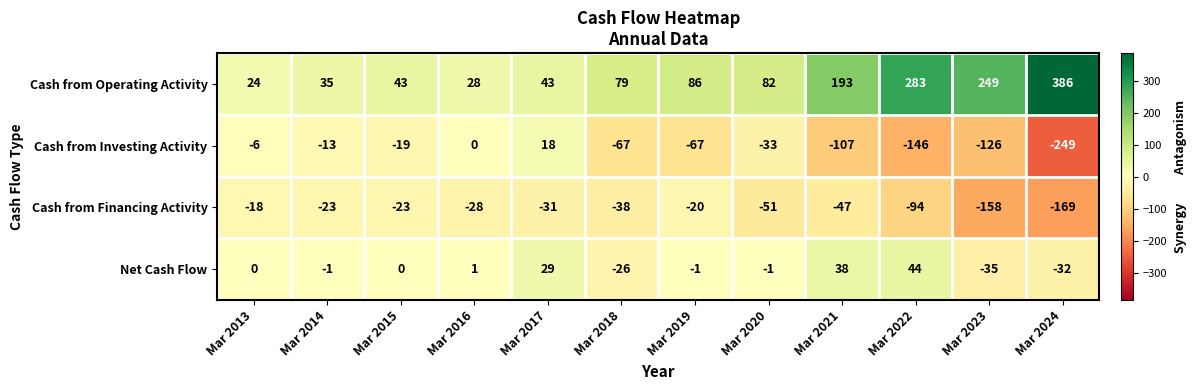

What is the approximate value of Cash from Operating Activity at Mar 2016, to the nearest 10?

30